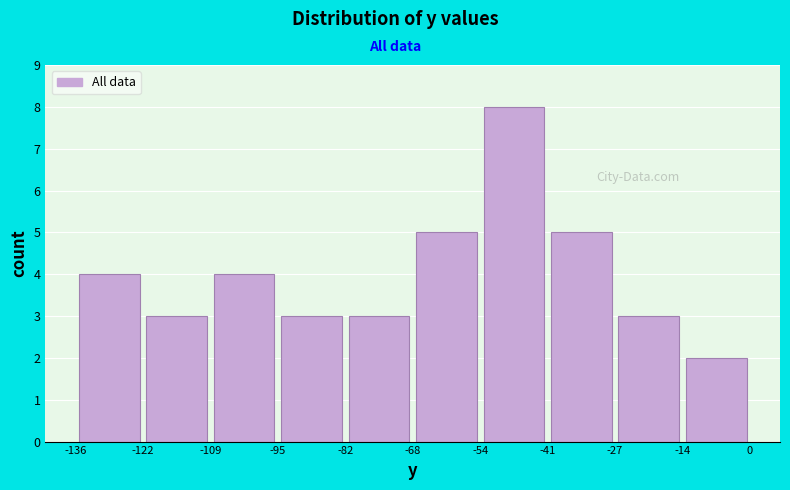

Which range on the x-axis has the tallest bar?

-54 to -41